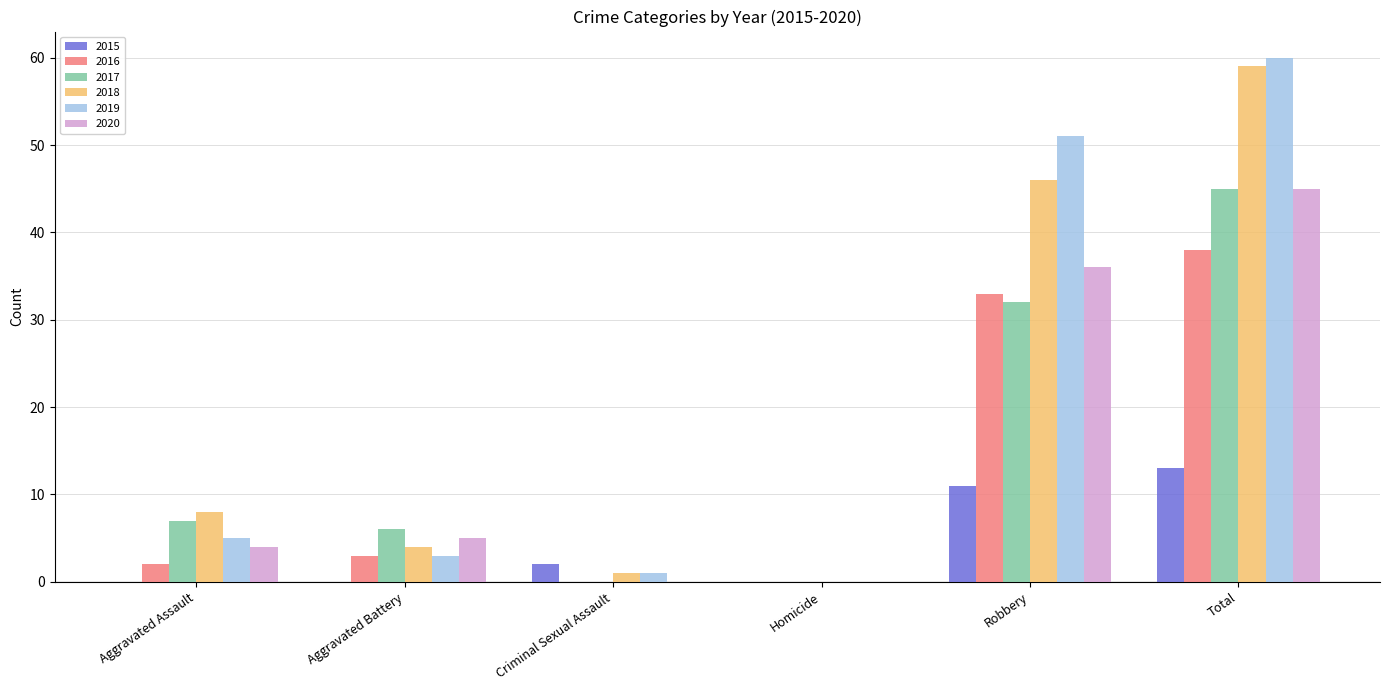

At which label is 2016 closest to 19?

Robbery